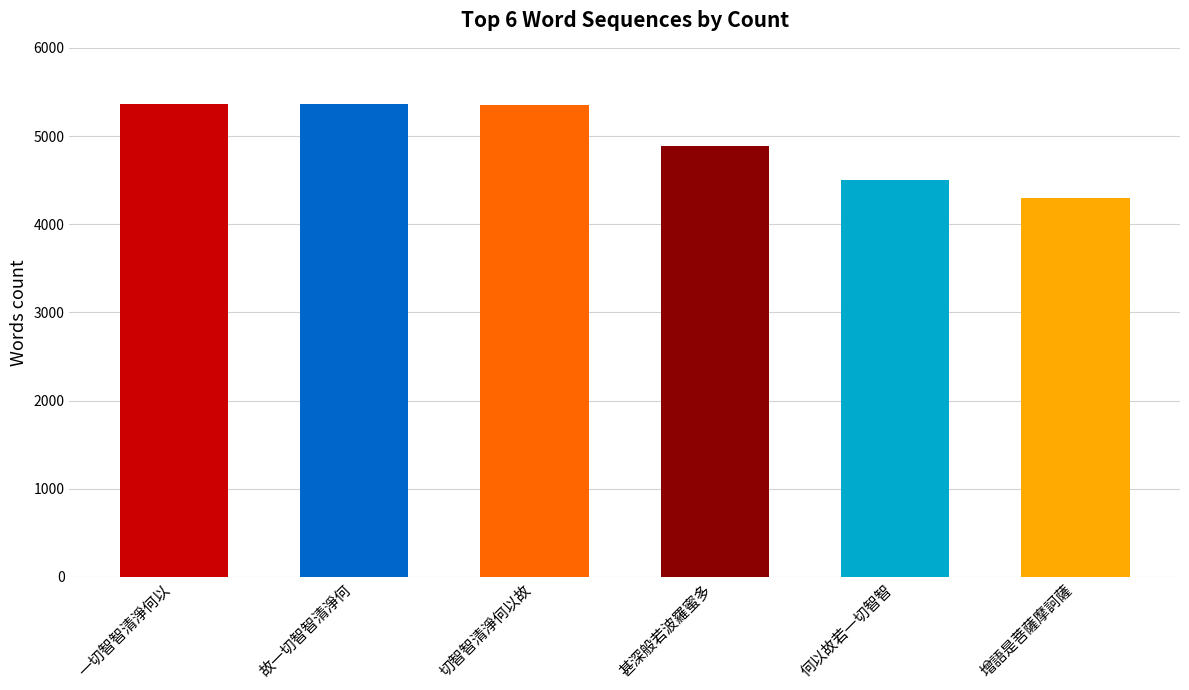

Which label corresponds to the smallest value in the chart?

增語是菩薩摩訶薩